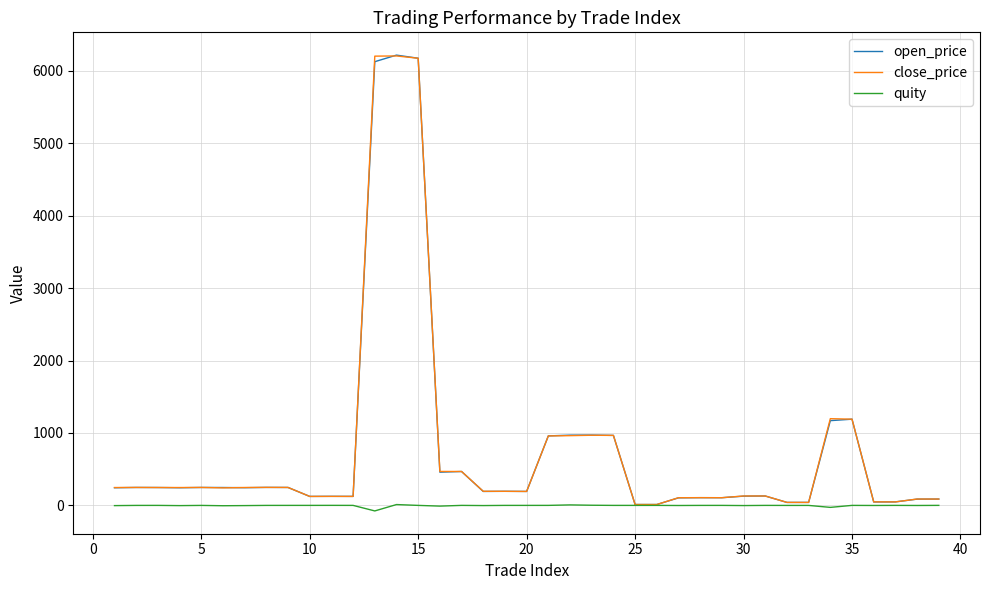

What is the greatest value displayed?

6218.5